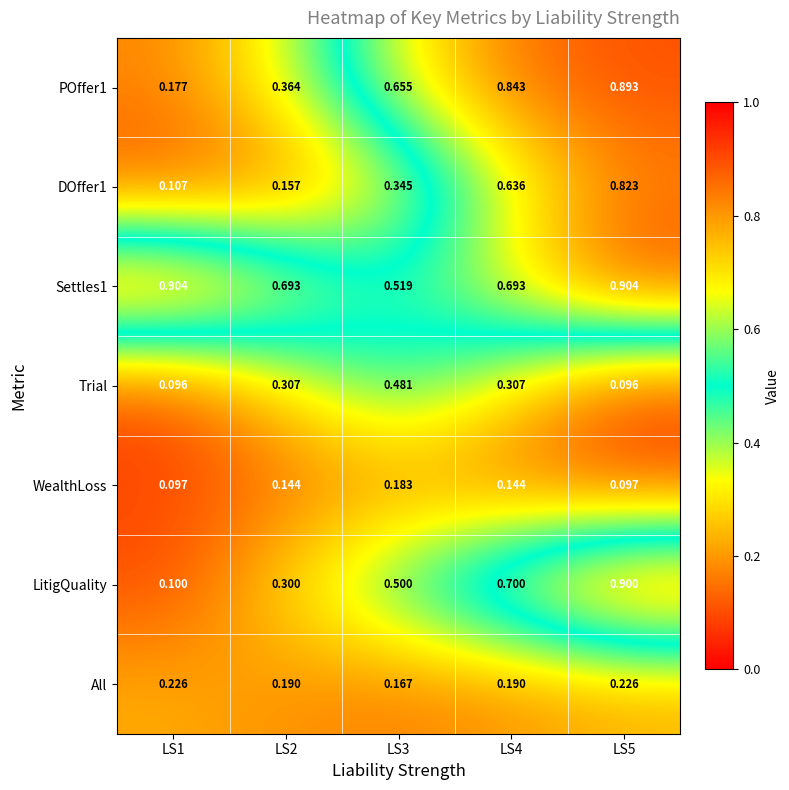

Which series has the widest spread of values?

LitigQuality